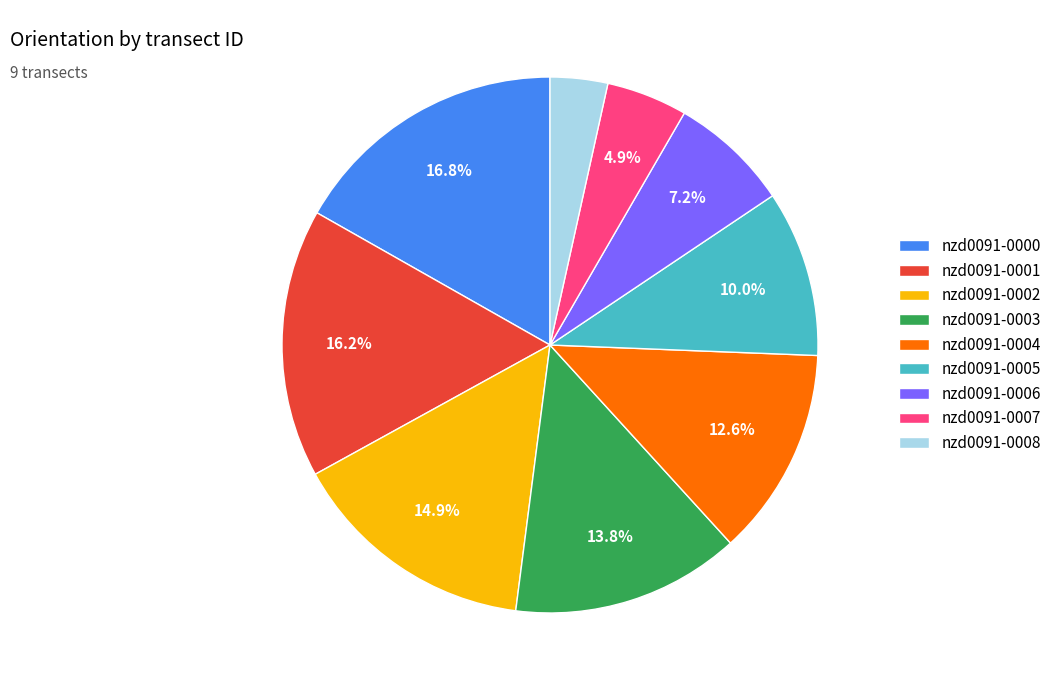

What is the ratio of the value at nzd0091-0000 to the value at nzd0091-0007?

3.4